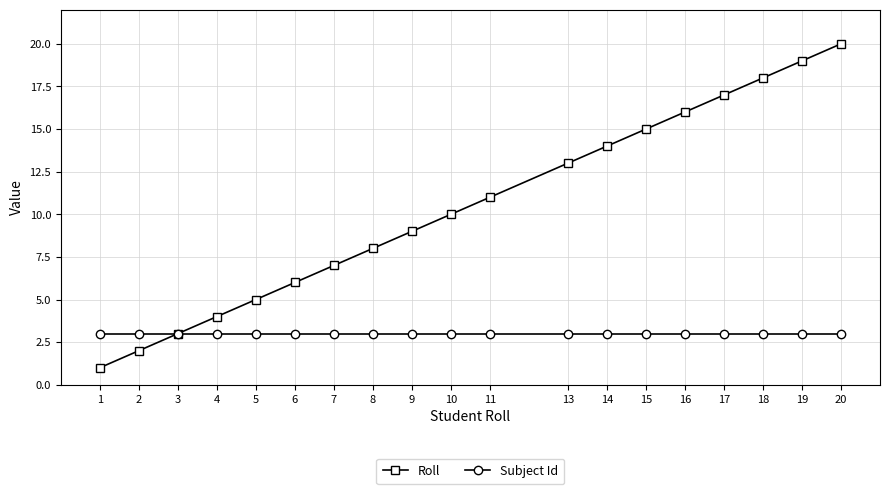

Which series has the largest total across all categories?

Roll